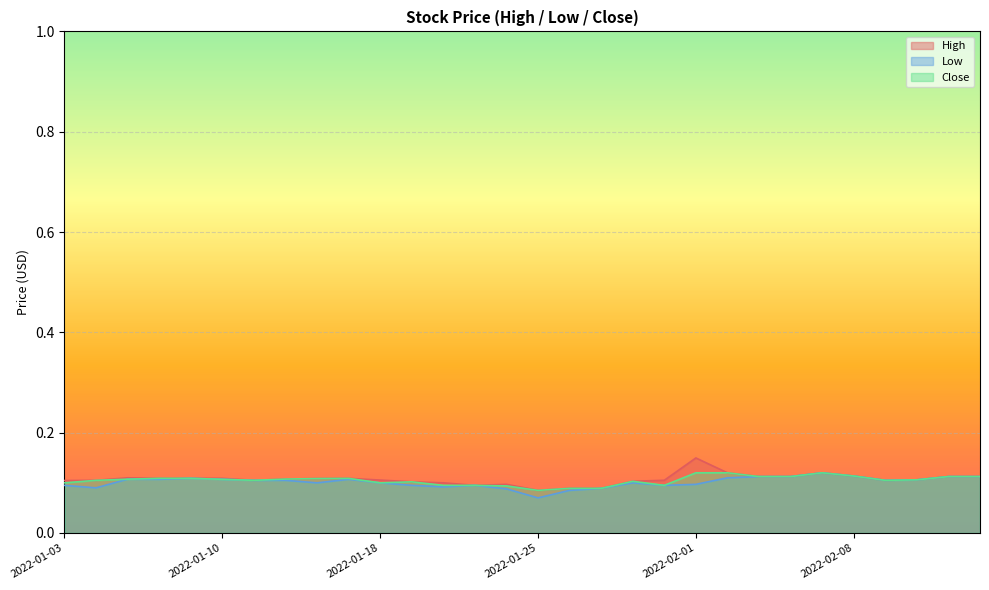

Where is Low nearest to the value 0?

2022-01-25